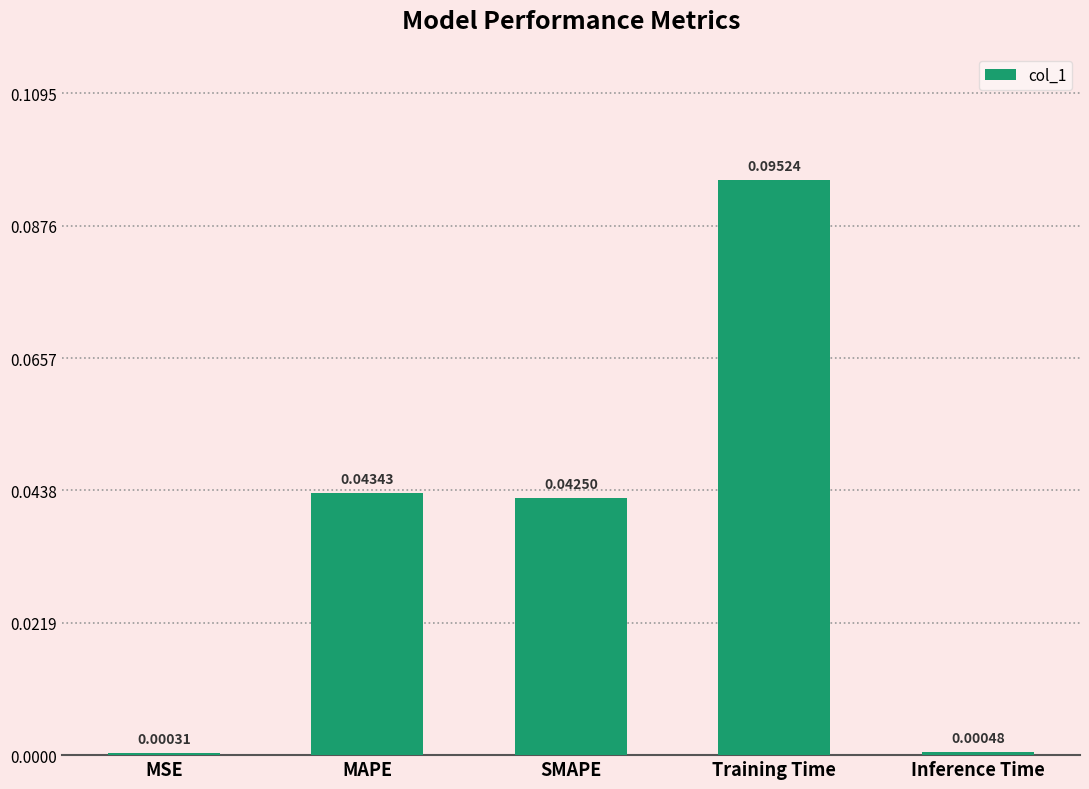

Which category has the highest value across all series?

Training Time